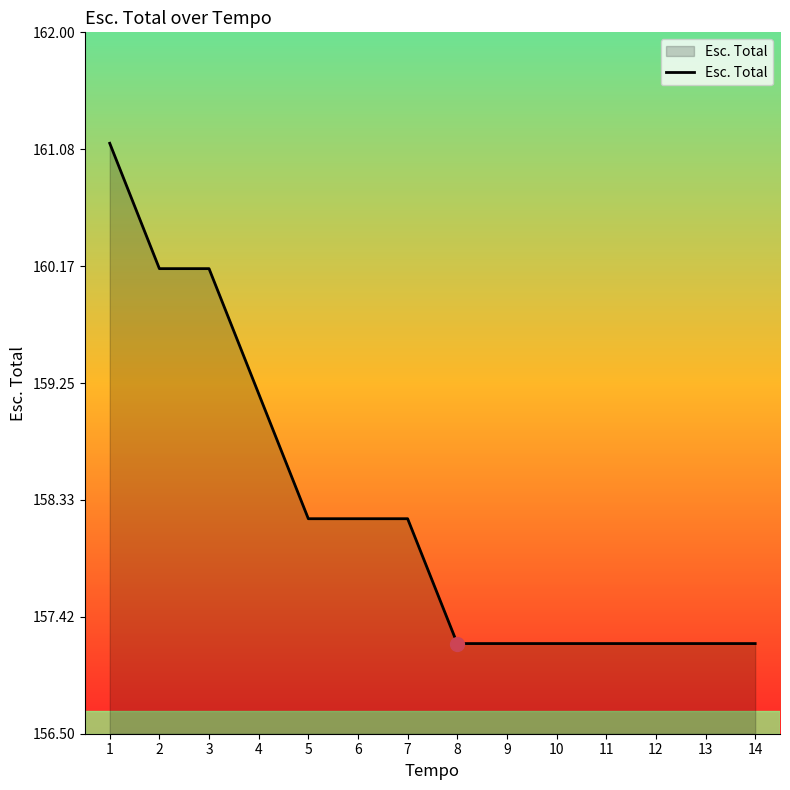

The chart shows a value of 97.3 at 6. True or false?

False